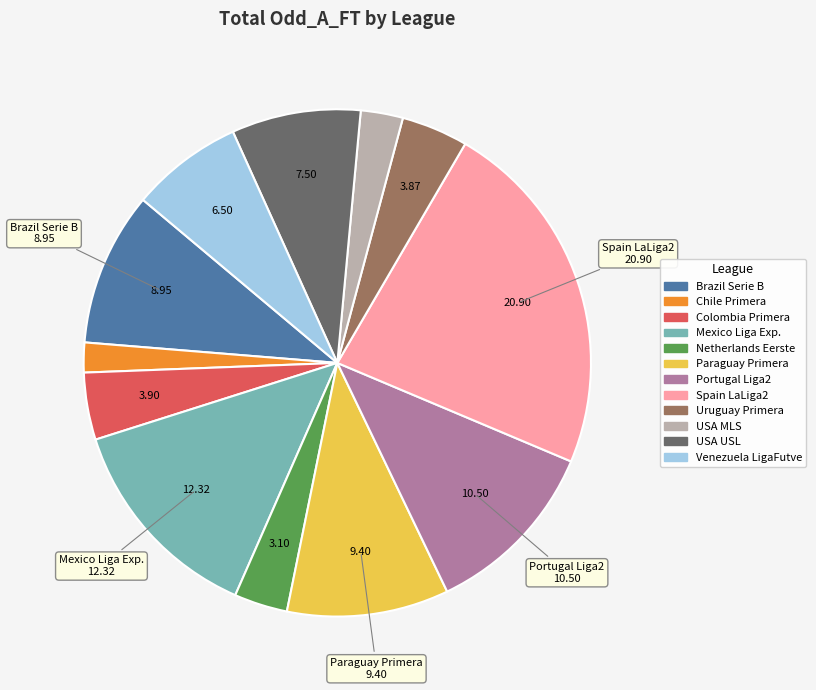

Is there any slice that represents more than half of the pie?

No